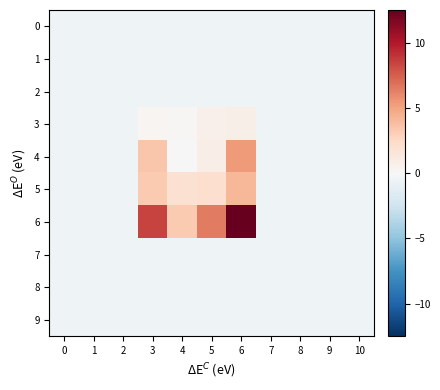

Which category has the highest value across all series?

6